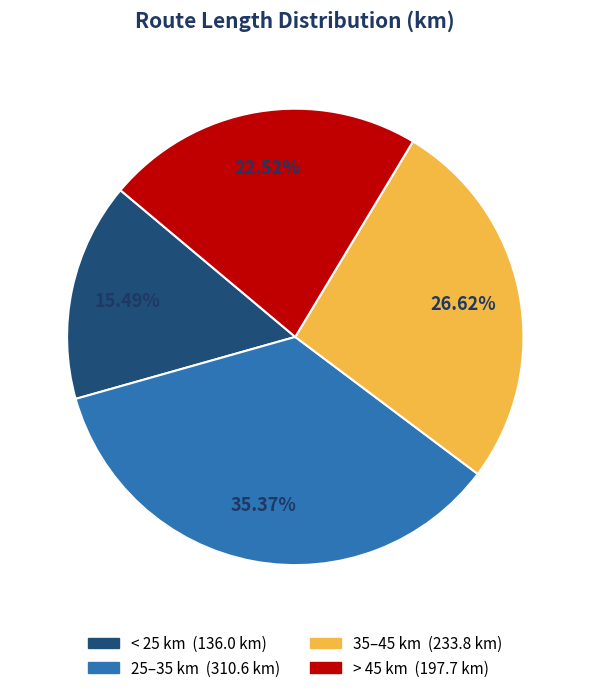

Count the number of slices in the pie.

4